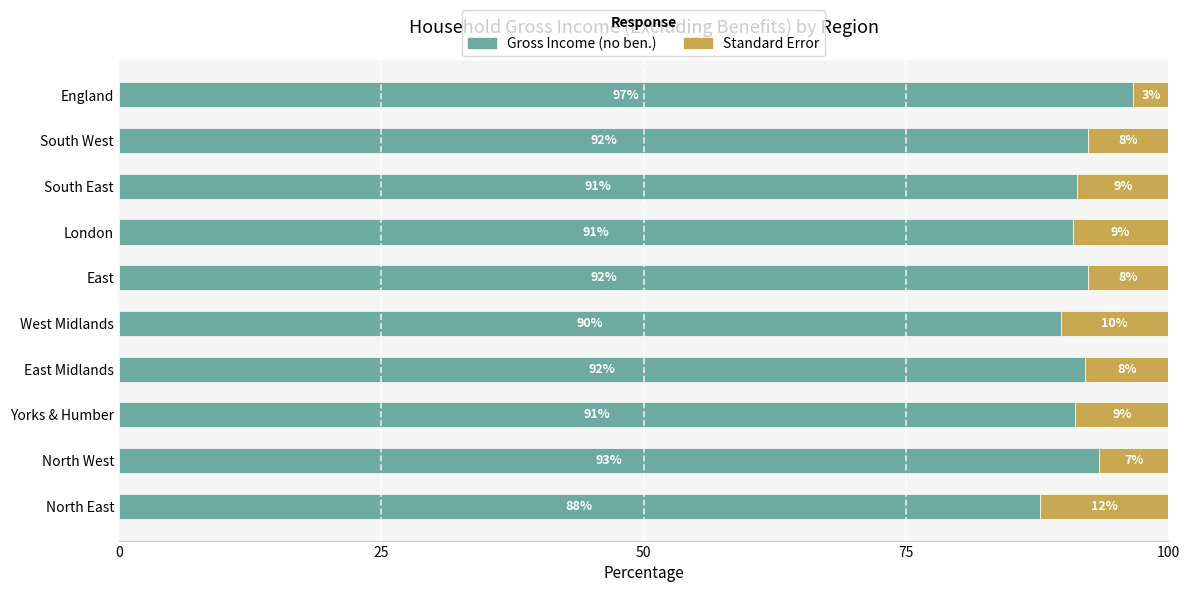

True or false: Gross Income (no ben.) has a value of 96.7 at England.

True